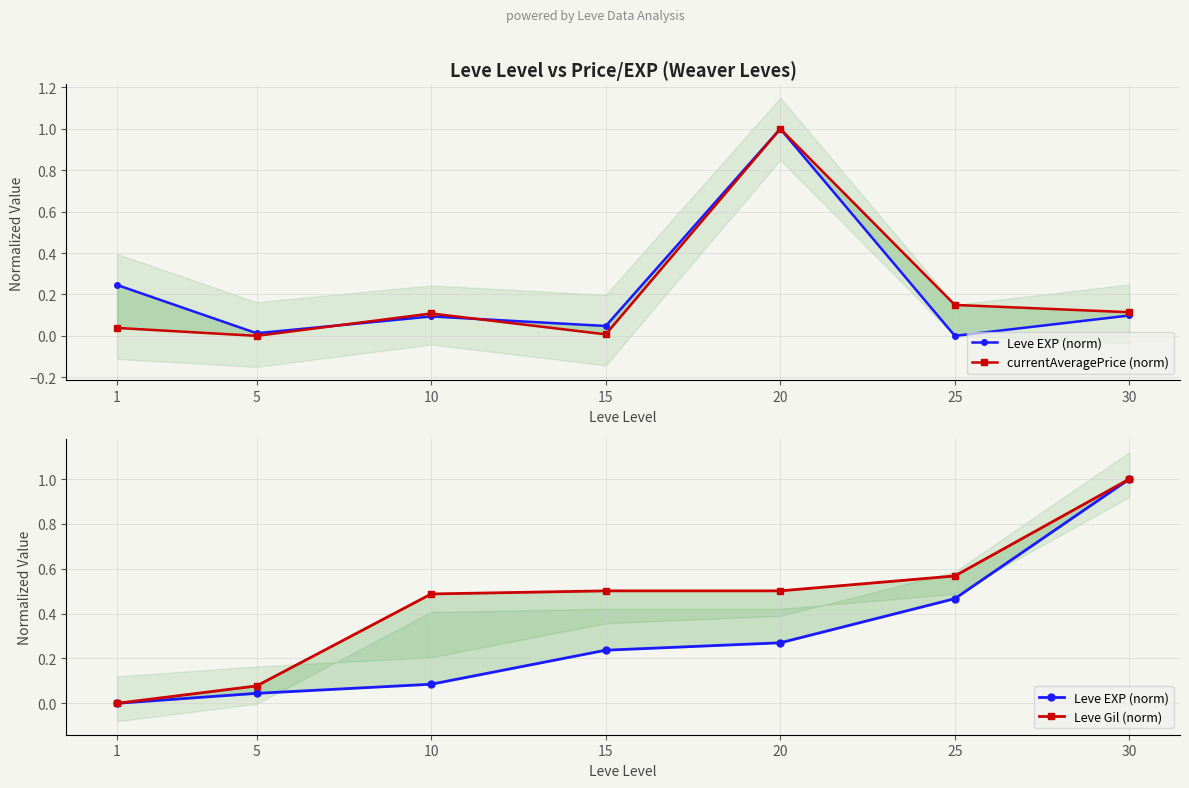

What is the maximum value for currentAveragePrice (norm)?

1.0